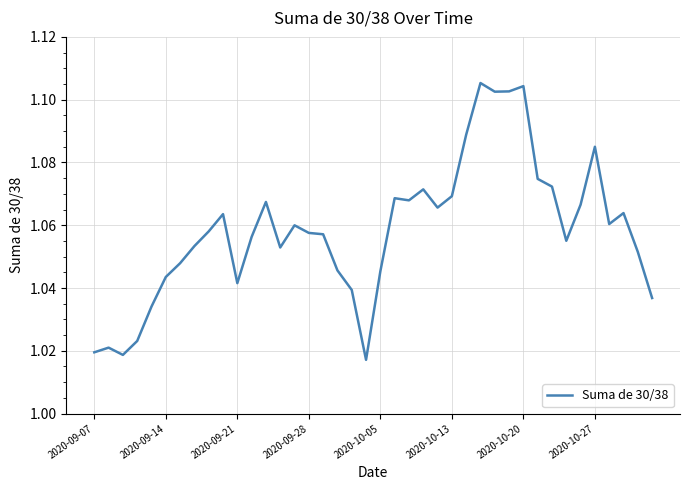

How many lines are shown in the chart?

1